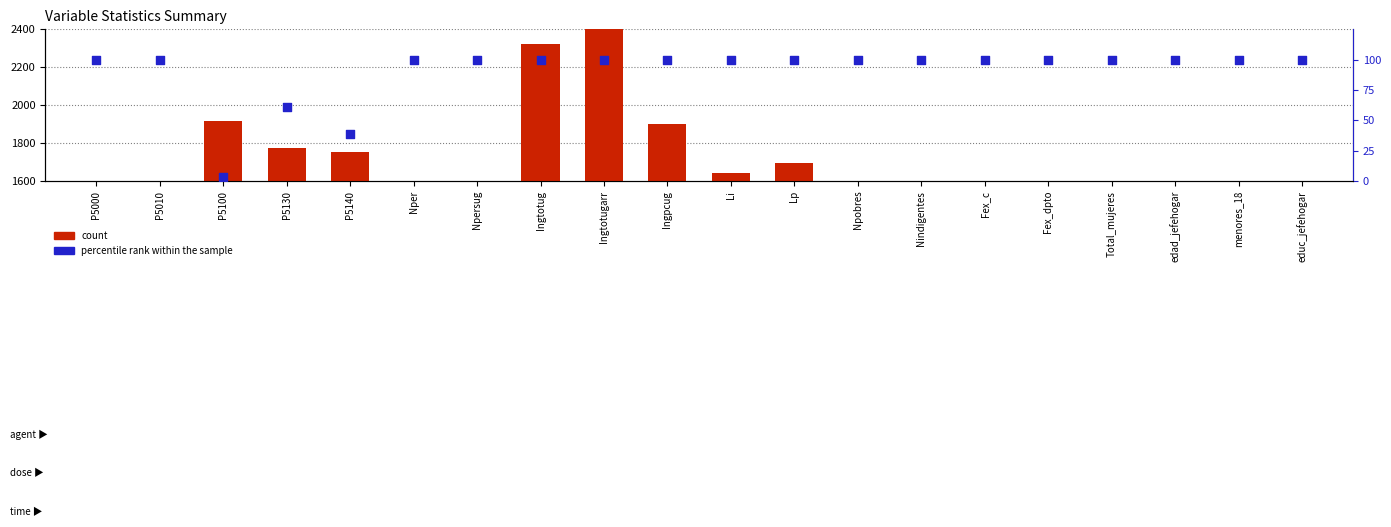

Is the value of count at educ_jefehogar greater than the value of percentile rank within the sample at Total_mujeres?

Yes